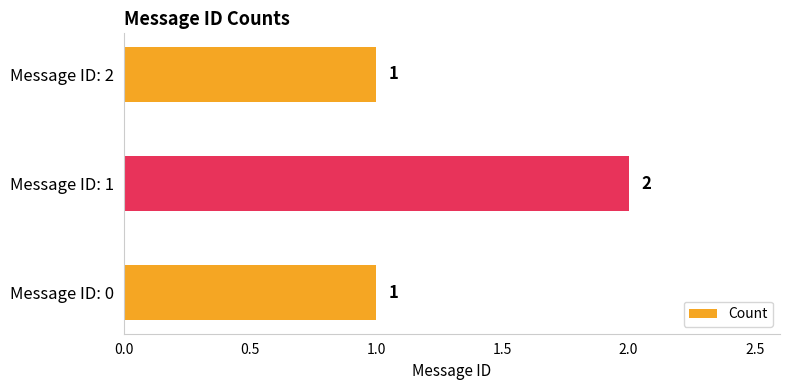

Which label corresponds to the largest value in the chart?

Message ID: 1